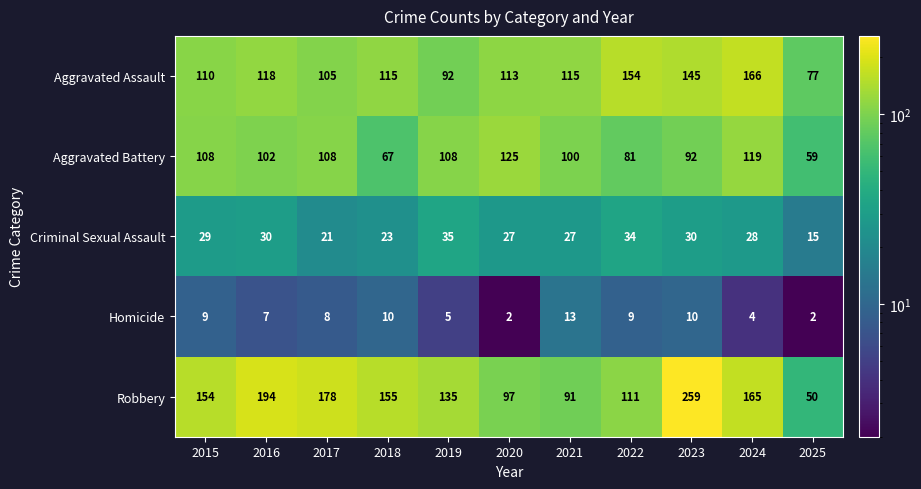

What is the average value of the Homicide series?

7